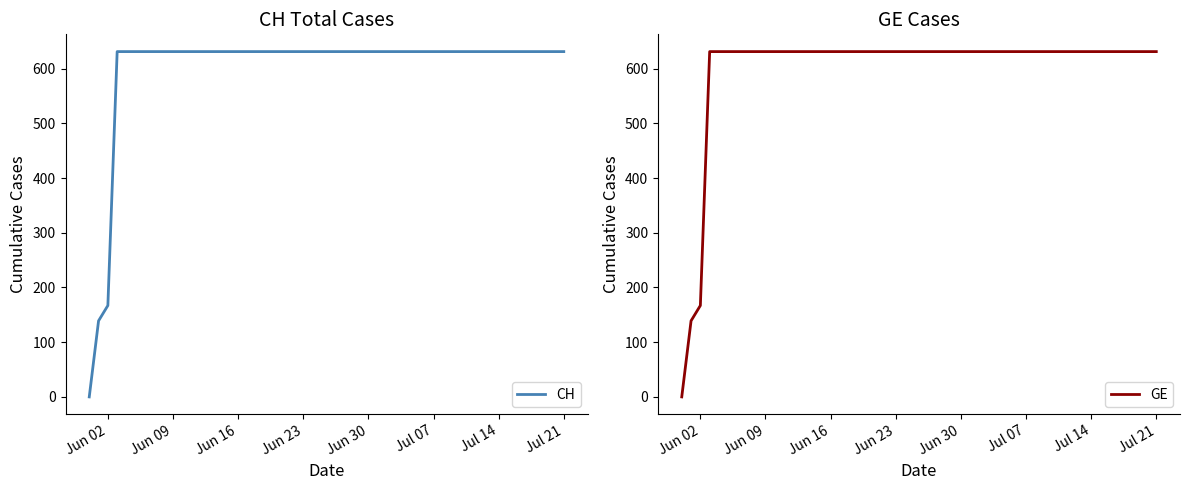

Where is GE nearest to the value 315?

Jun 02